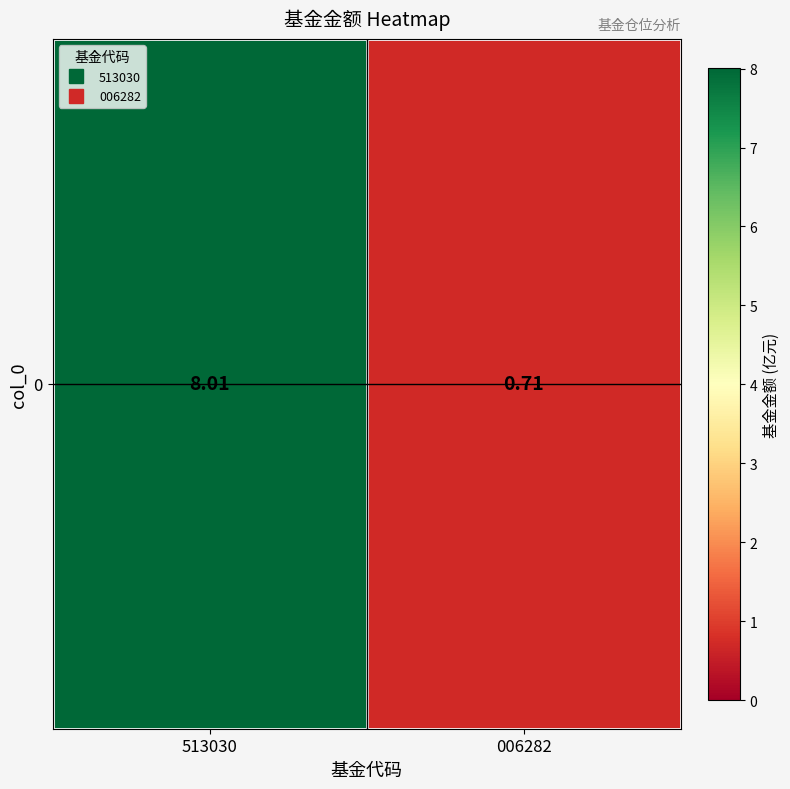

Rank the categories by value from lowest to highest.

006282, 513030